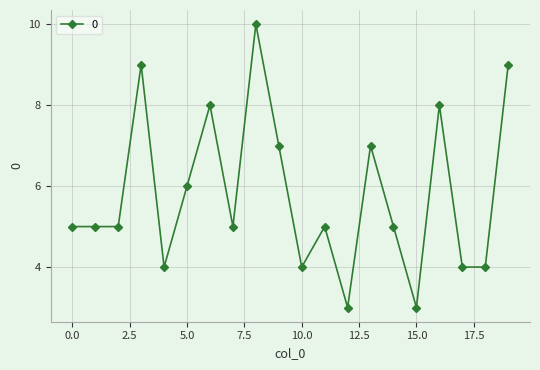

What is the sum of all values?

116